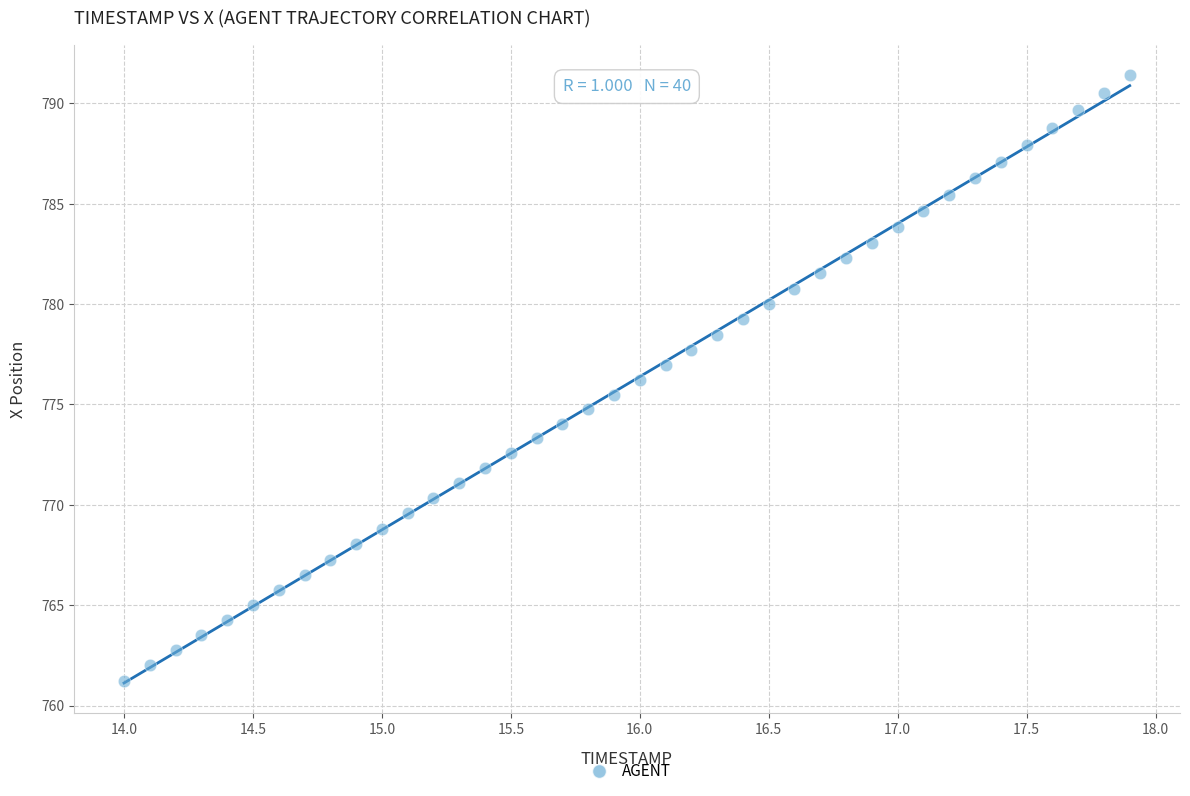

What is the range of Y values (max minus min)?

30.2